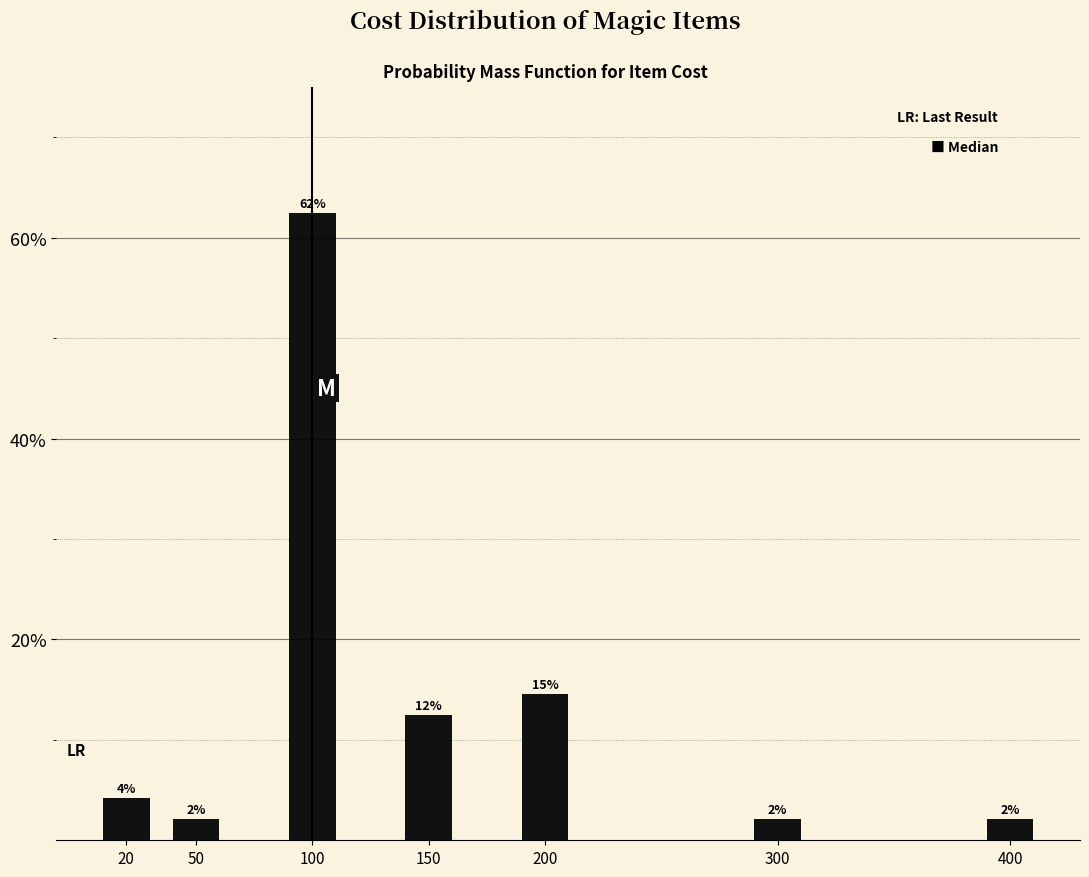

Does the chart contain any negative values?

No